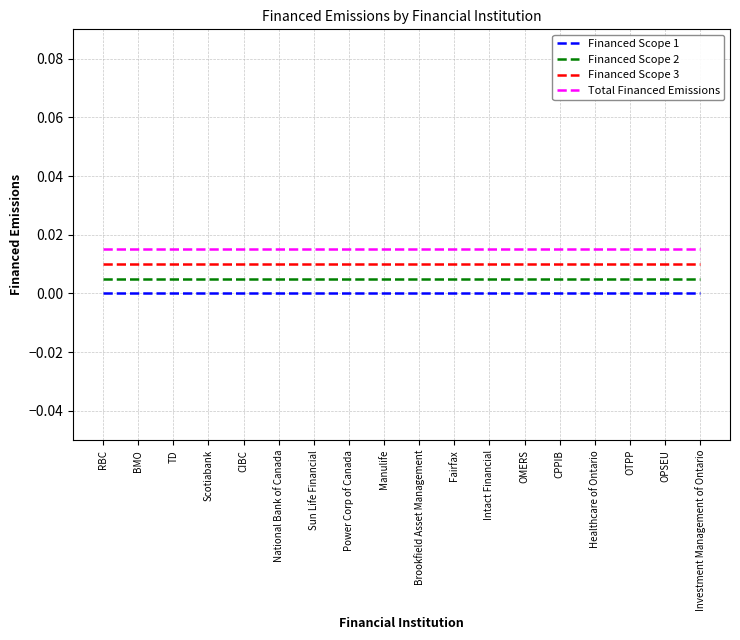

Which category has the highest value in the Financed Scope 1 series?

RBC